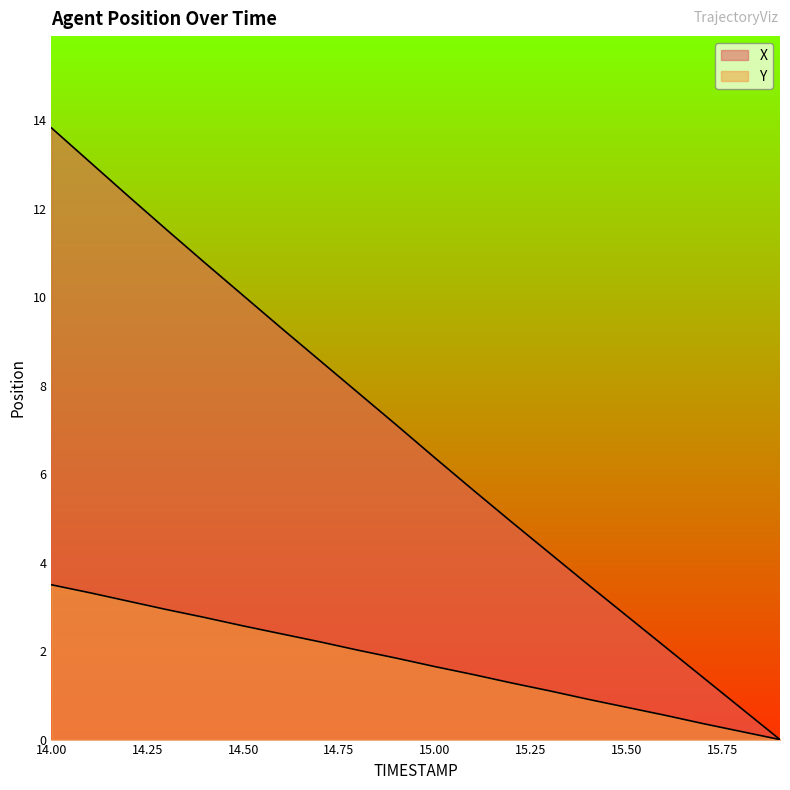

What are all the series names shown in the legend?

X, Y